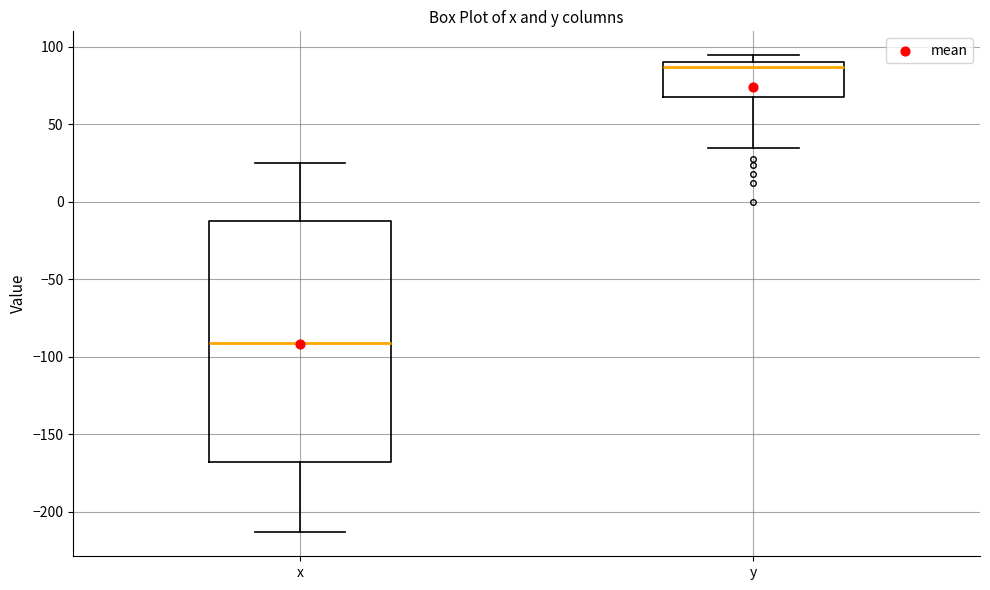

Where does the median line of the box for y sit on the y-axis? The values are not printed on the chart, so give them approximately, as read against the axis.

85